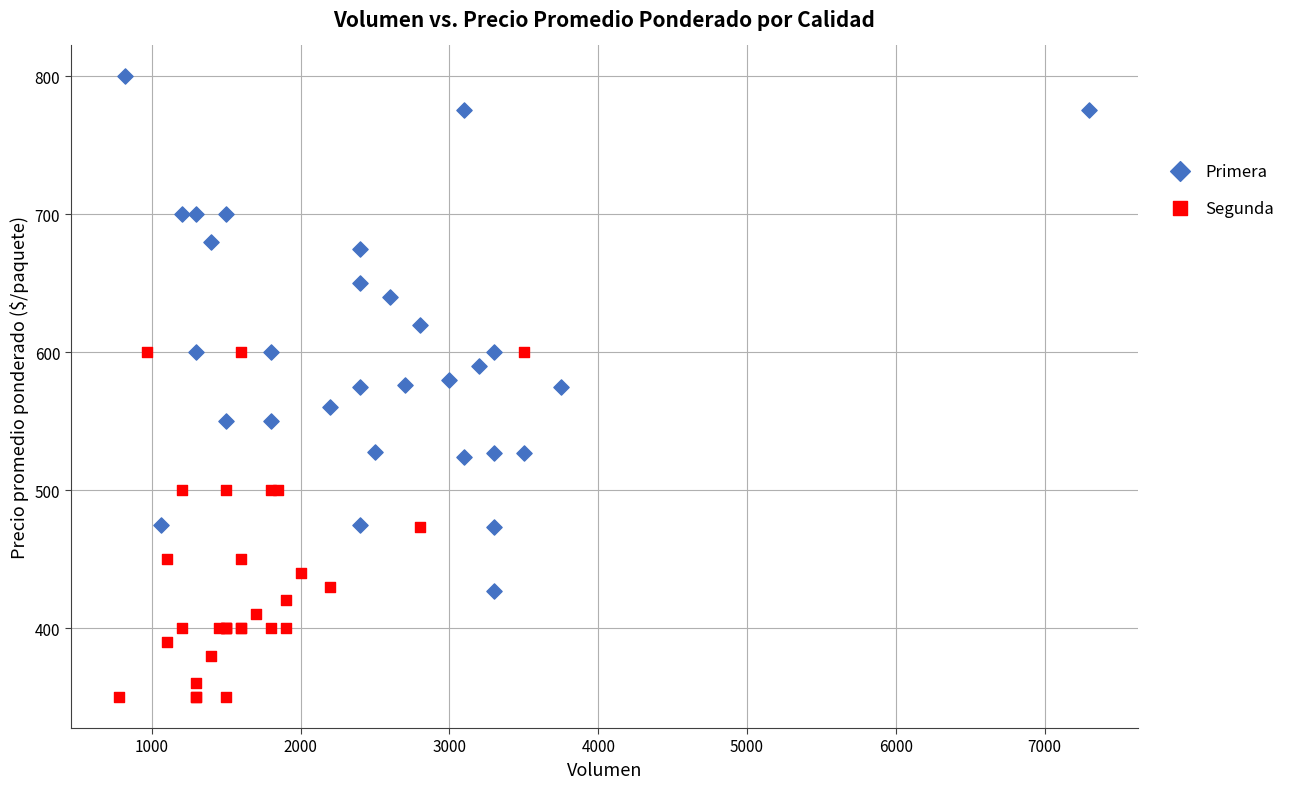

What are all the series names shown in the legend?

Primera, Segunda